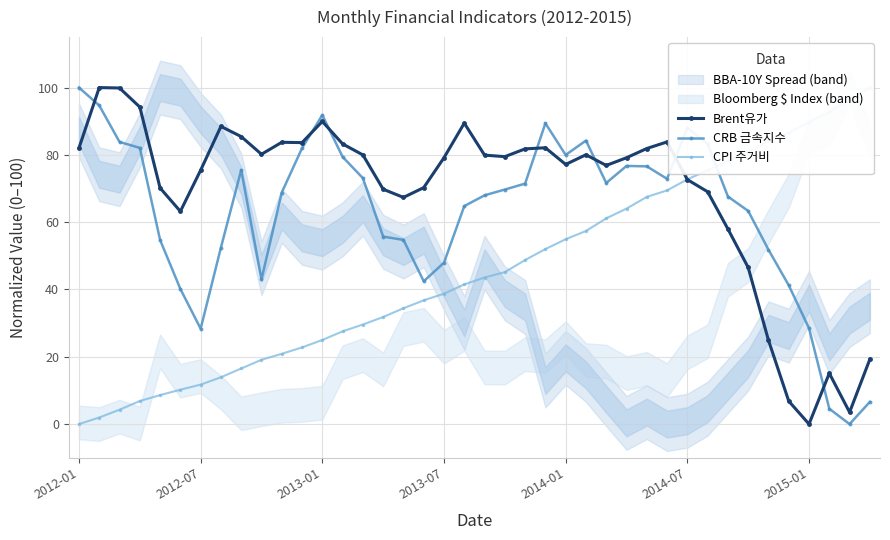

What is the maximum value for CRB 금속지수?

100.0